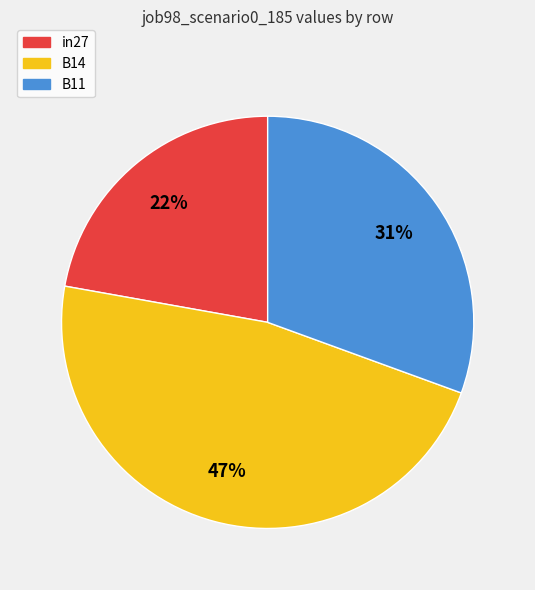

Approximately how many times larger is the value at in27 compared to B14?

0.5